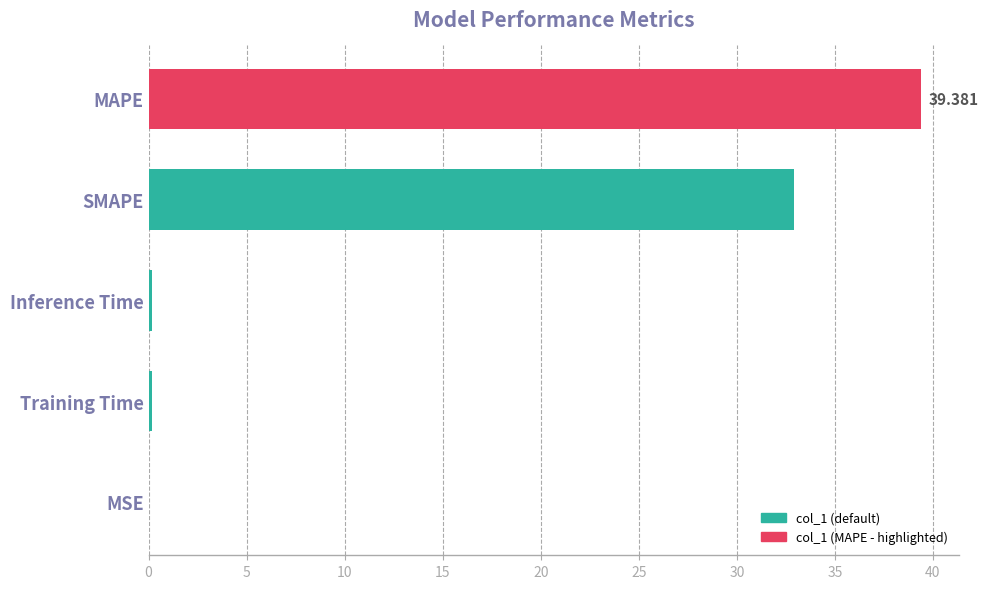

Where is the data nearest to the value 19?

SMAPE